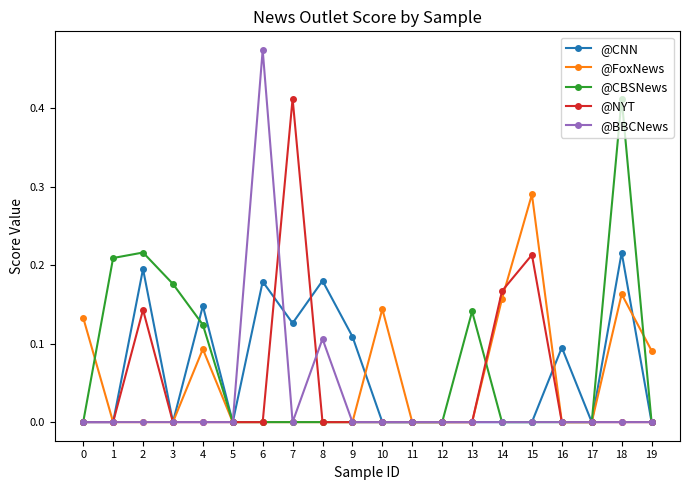

The @FoxNews series shows 0.0 at 17. True or false?

True